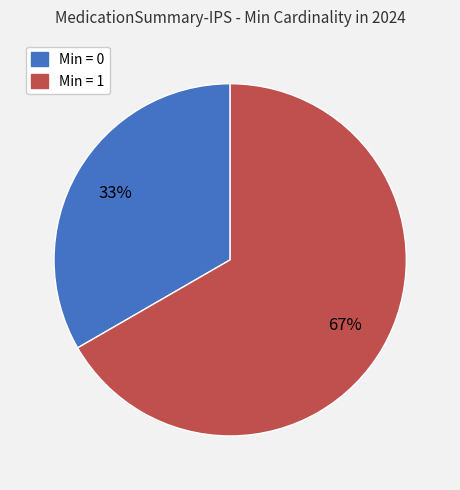

Is there any slice that represents more than half of the pie?

Yes